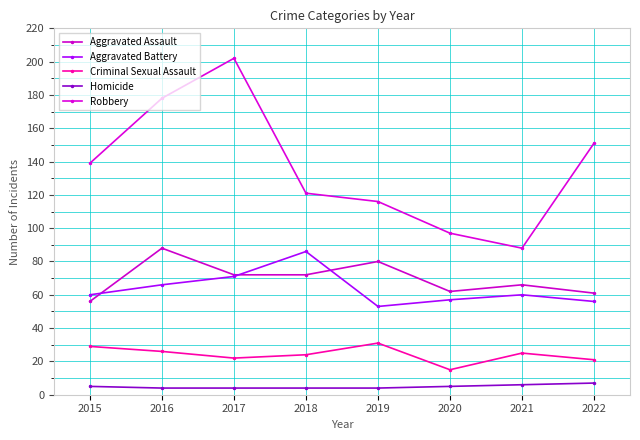

Which series has the largest total across all categories?

Robbery